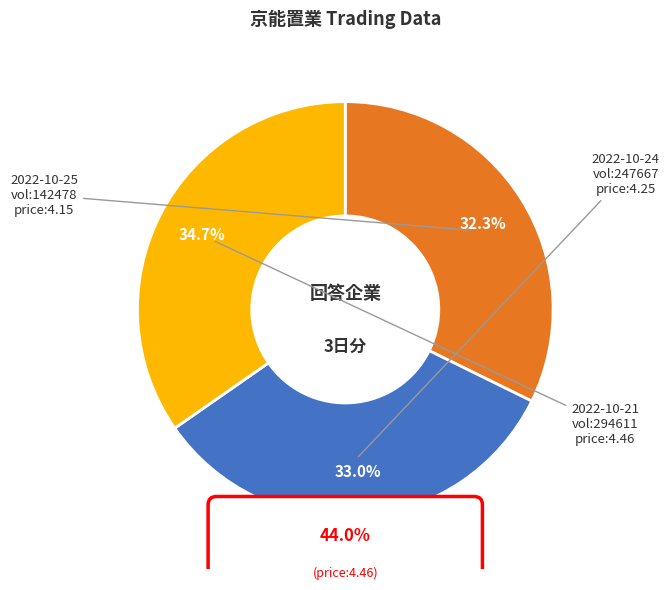

Which slice is the largest?

2022-10-21
294611